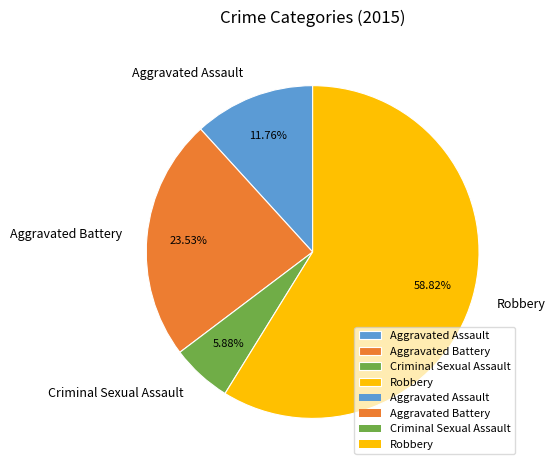

True or false: Aggravated Battery accounts for 24% of the total.

True